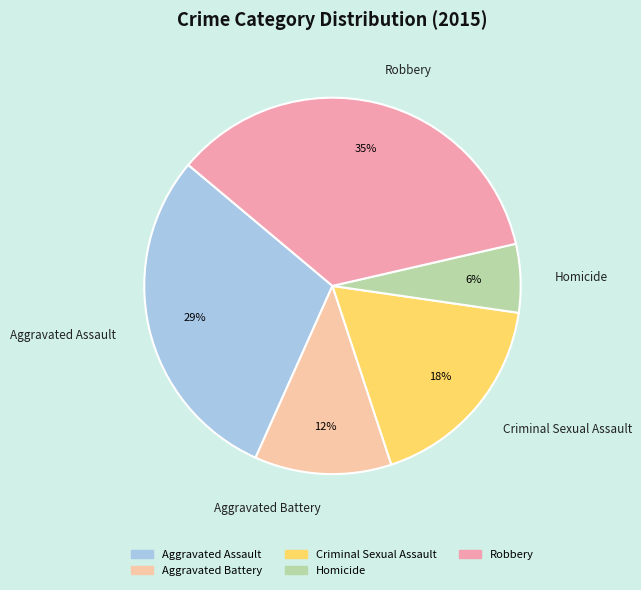

Do Robbery and Criminal Sexual Assault together represent more than half of the pie?

Yes